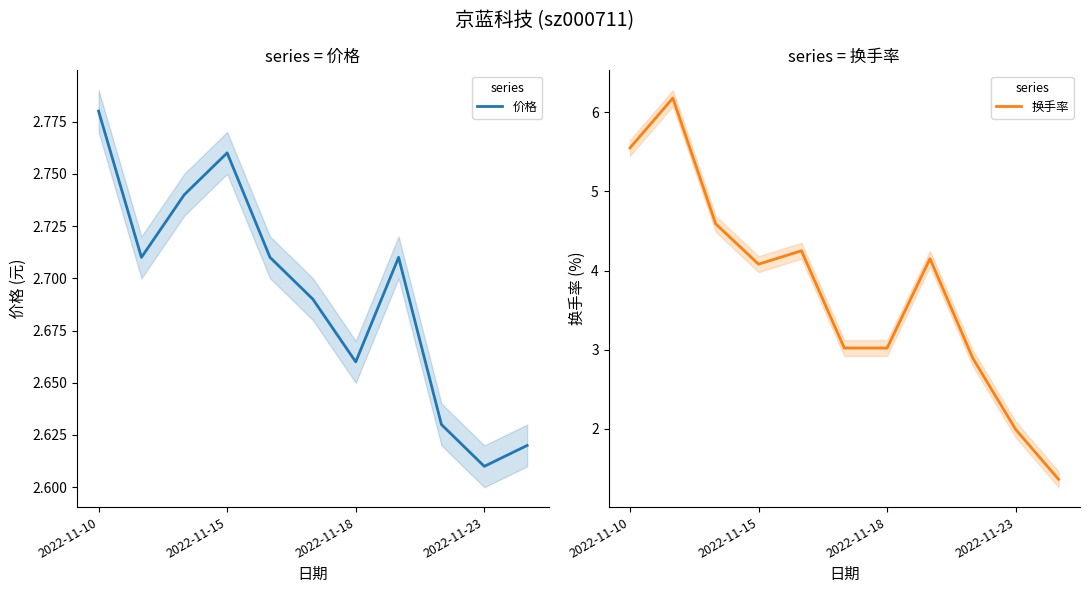

True or false: 价格 has more than 1 points higher than both neighbors.

True